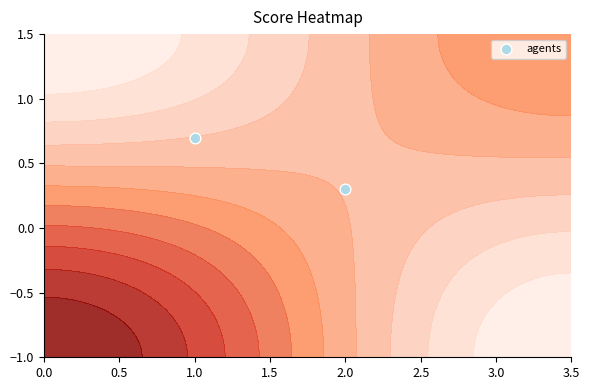

The chart shows a value of 0.4 at 2.0. True or false?

False